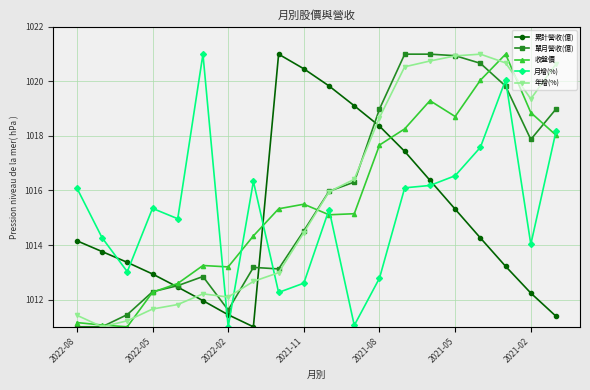

What is the average value of the 月增(%) series?

1015.2